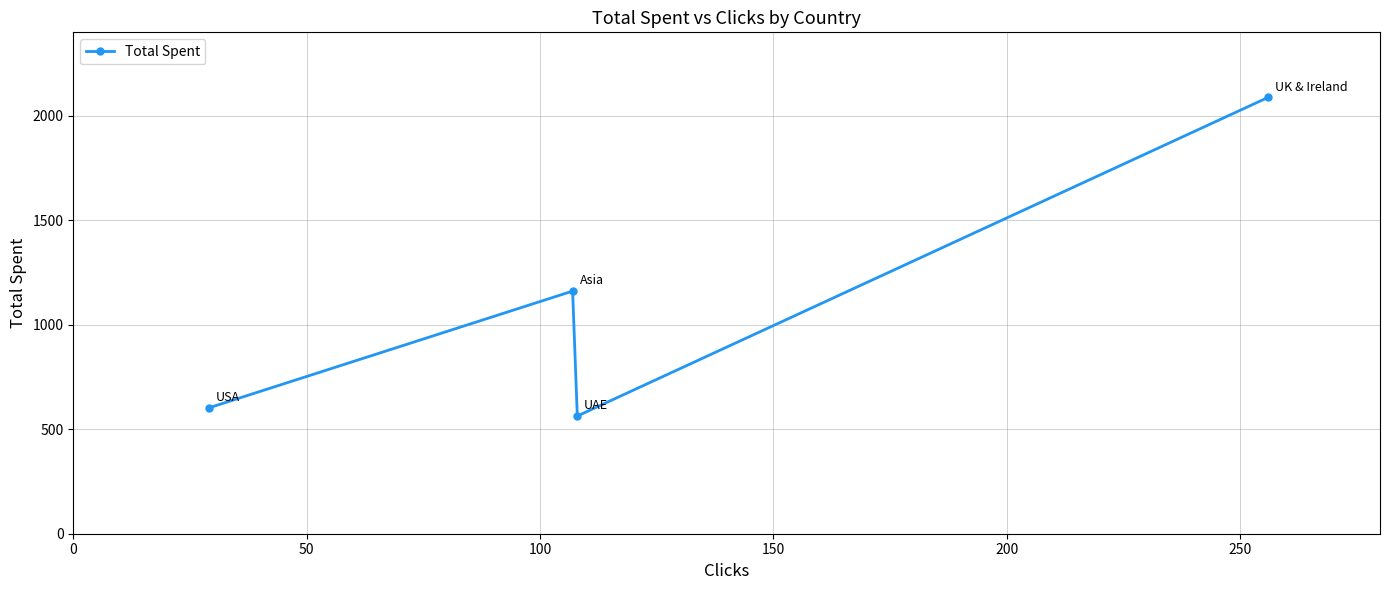

What is the value of the 3rd point from the left?

563.4